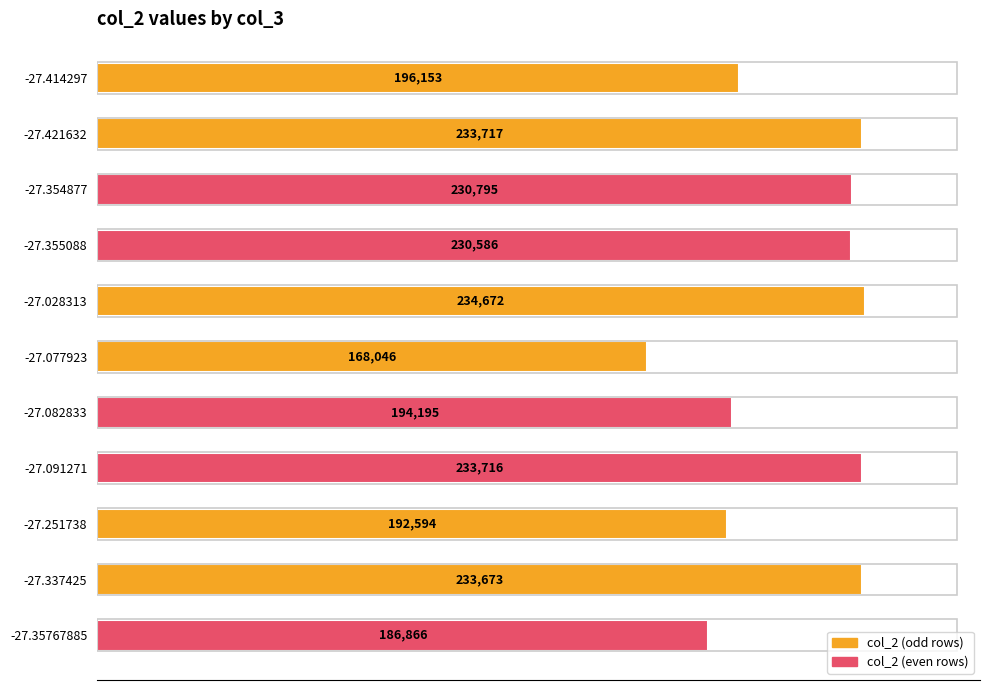

What is the greatest value displayed?

234672